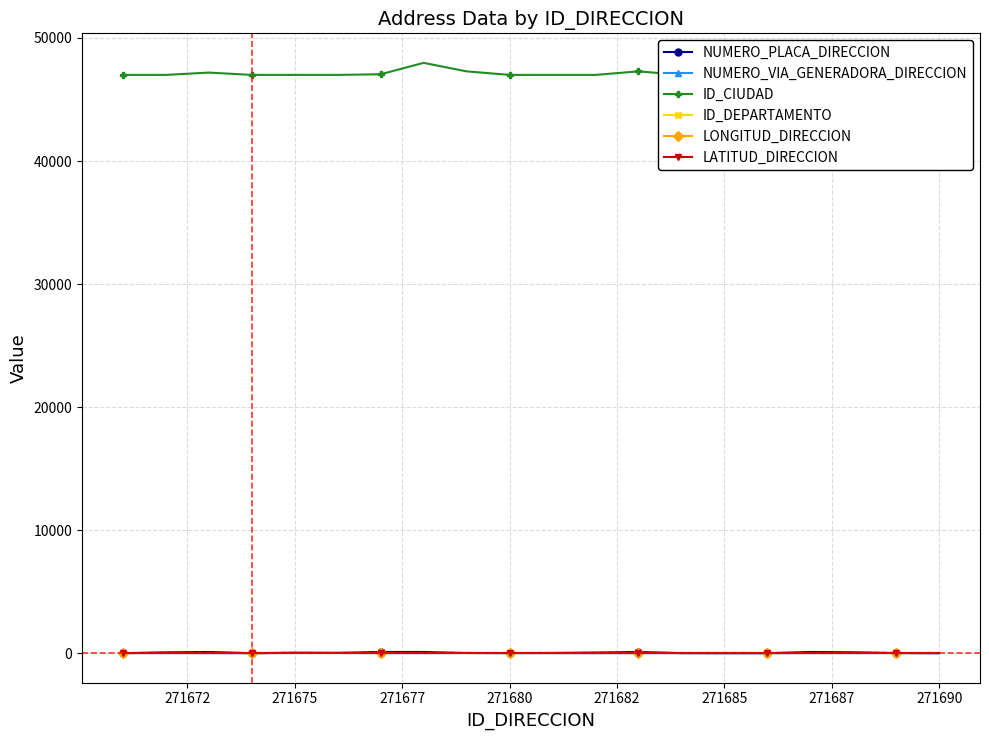

Reading left to right, transcribe all the data shown in this chart.

NUMERO_PLACA_DIRECCION: 0	70	100	0	42	29	100	100	15	15	20	54	100	8	1	1	100	75	14	1
NUMERO_VIA_GENERADORA_DIRECCION: 0	8	1	0	21	19	1	1	19	4	2	1	1	4	1	1	3	5	13	1
ID_CIUDAD: 47001	47001	47189	47001	47001	47001	47053	47980	47288	47001	47001	47001	47288	47001	47001	47001	47001	47001	47001	47001
ID_DEPARTAMENTO: 47	47	47	47	47	47	47	47	47	47	47	47	47	47	47	47	47	47	47	47
LONGITUD_DIRECCION: 0	0	0	0	0	0	0	0	0	0	0	0	0	0	0	0	0	0	0	0
LATITUD_DIRECCION: 0	0	0	0	0	0	0	0	0	0	0	0	0	0	0	0	0	0	0	0